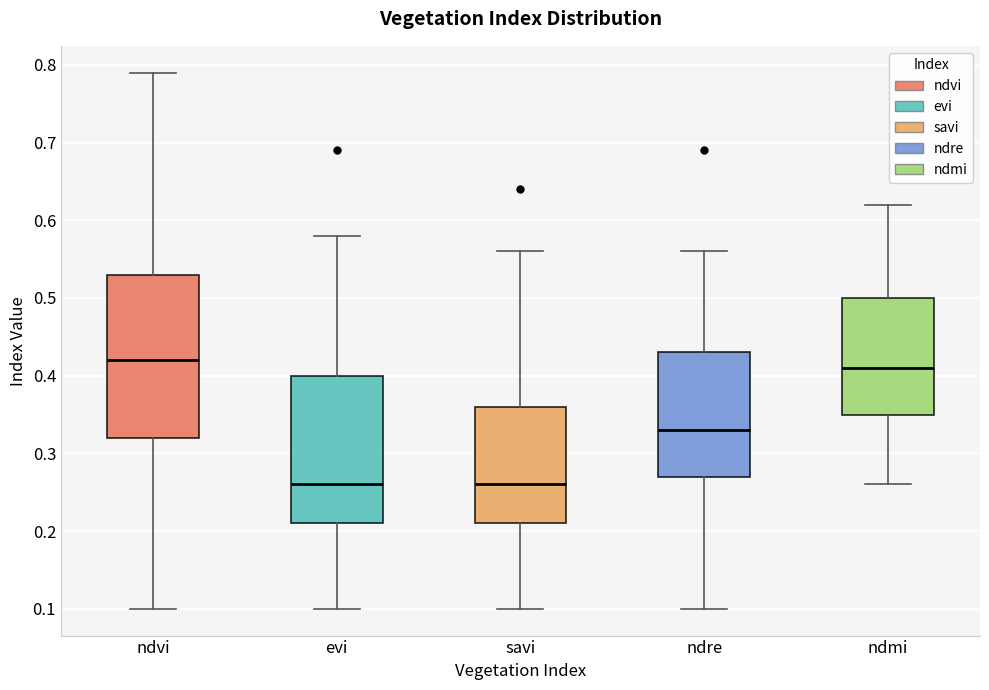

Reading left to right, transcribe this box plot: for each box, give where its median line is, the range the box spans, and where its two whiskers end, as read against the y-axis. The values are not printed on the chart, so give them approximately, as read against the axis.

ndvi: median 0.42, box 0.32 to 0.53, whiskers 0.10 to 0.79
evi: median 0.26, box 0.21 to 0.40, whiskers 0.10 to 0.58
savi: median 0.26, box 0.21 to 0.36, whiskers 0.10 to 0.56
ndre: median 0.33, box 0.27 to 0.43, whiskers 0.10 to 0.56
ndmi: median 0.41, box 0.35 to 0.50, whiskers 0.26 to 0.62